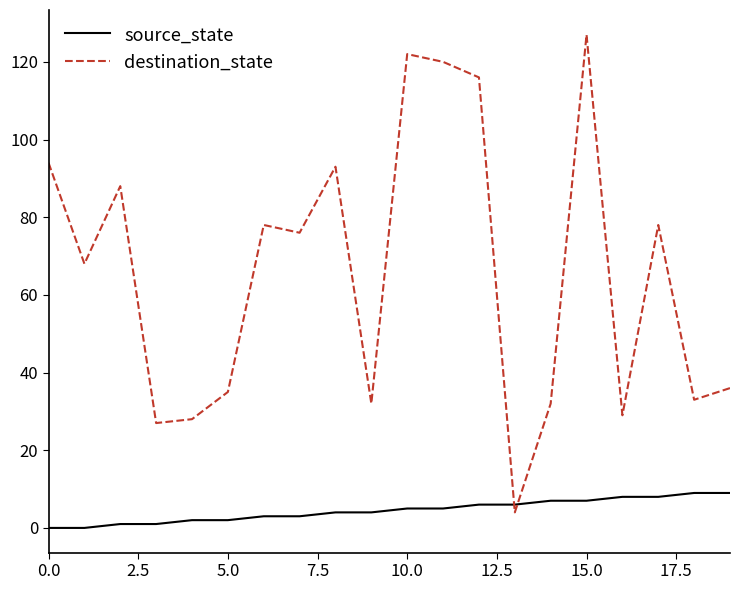

What is the highest value of the source_state series?

9